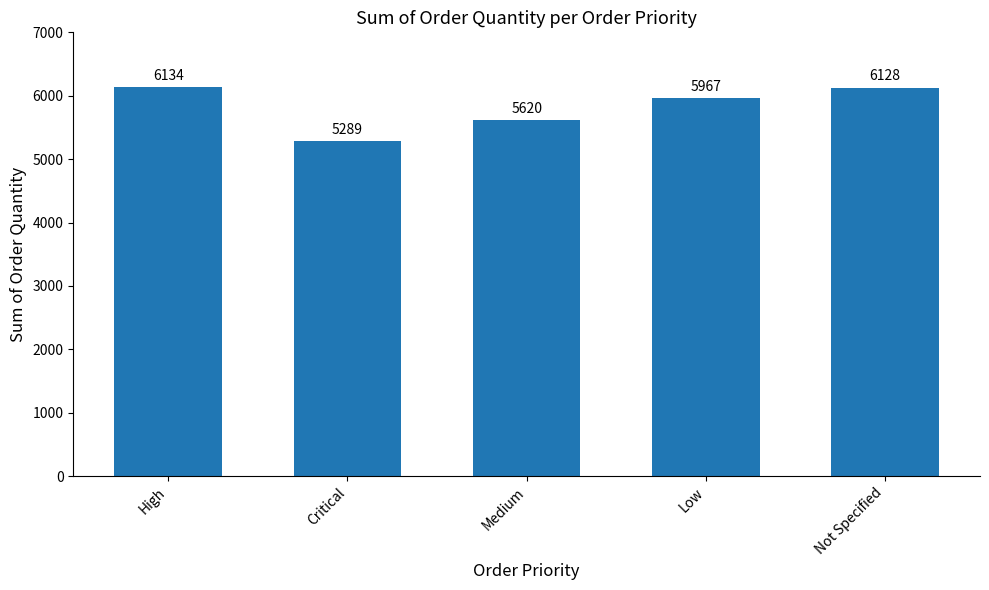

Which has a higher value, Critical or Not Specified?

Not Specified